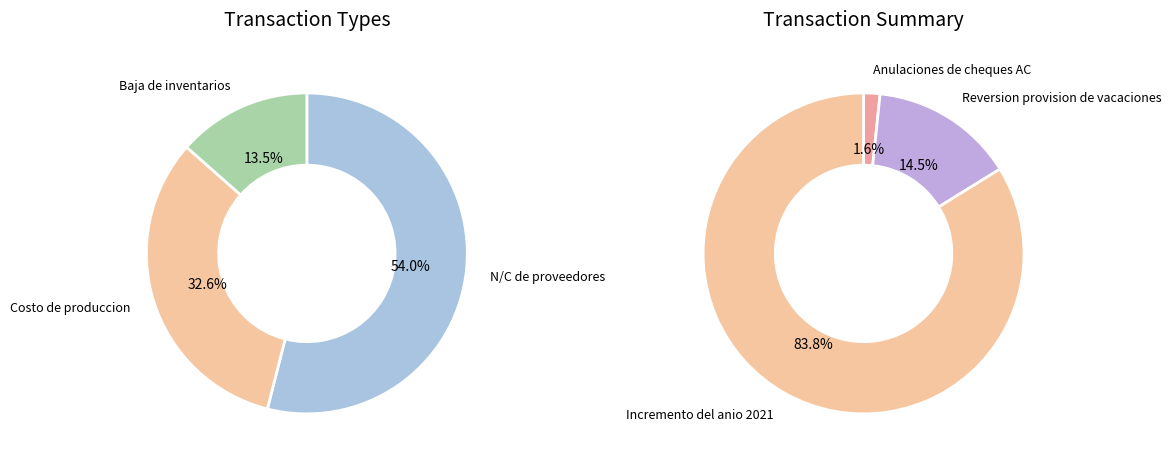

How many segments does this pie chart have?

6